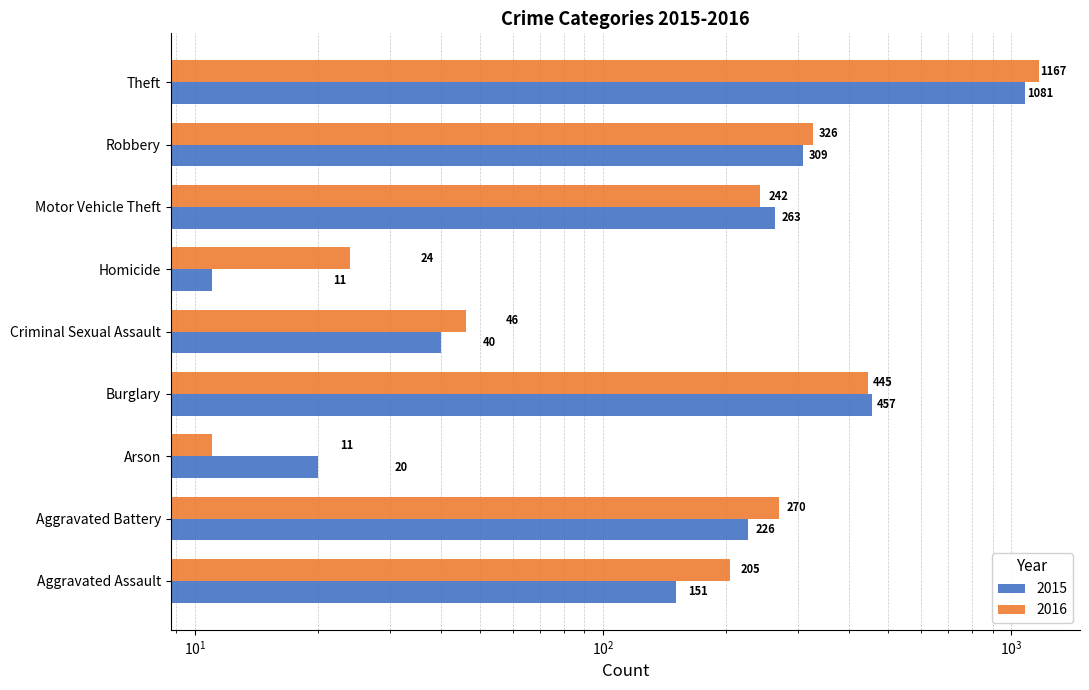

Rank the series by their maximum value, from highest to lowest.

2016, 2015